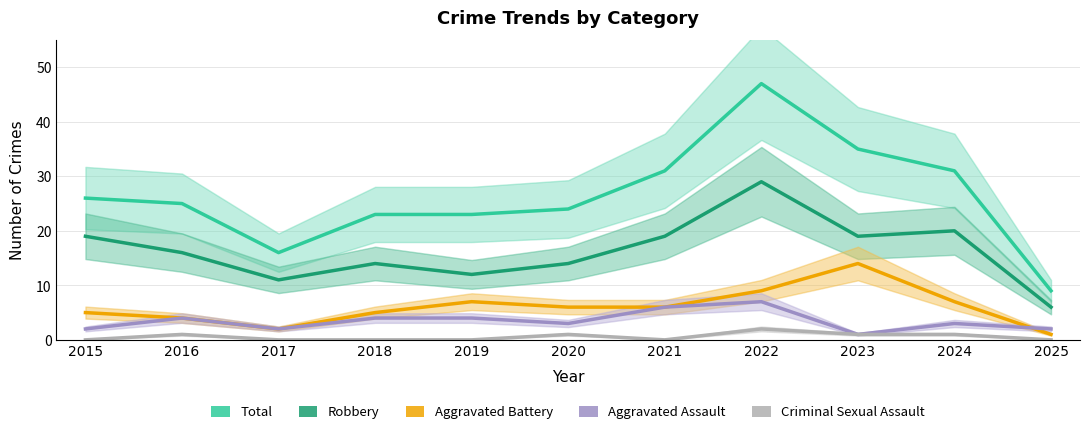

Between 2016 and 2017, which is larger?

2016